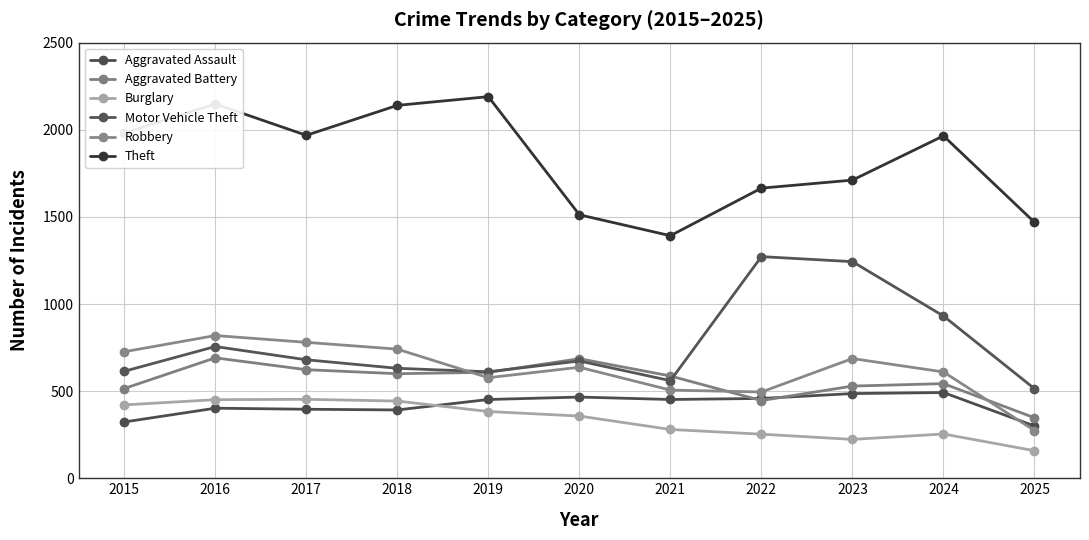

True or false: Robbery and Theft cross at least once.

False